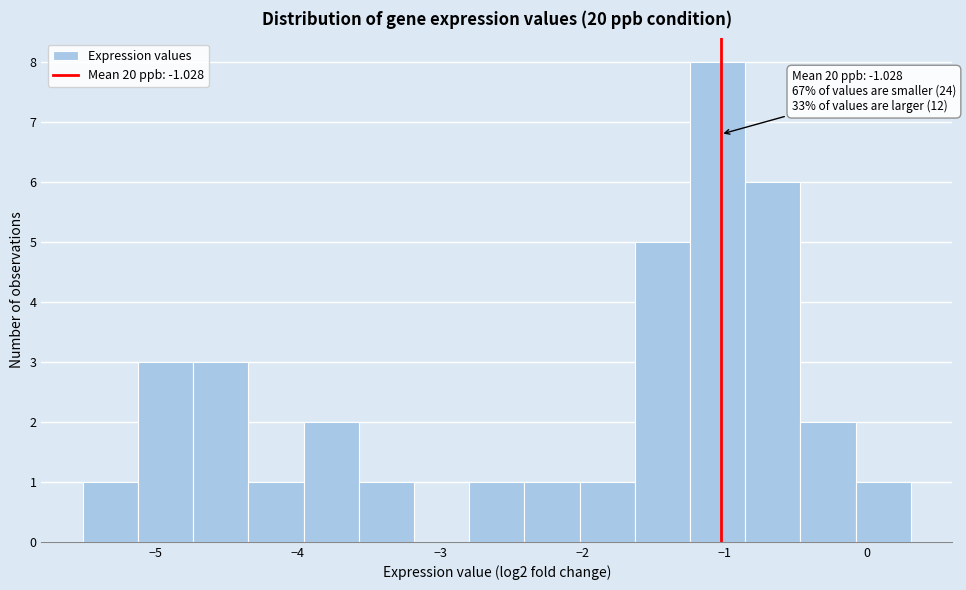

Around what value on the x-axis is the tallest bar? Give the approximate position of its centre, as read against the axis.

-1.0